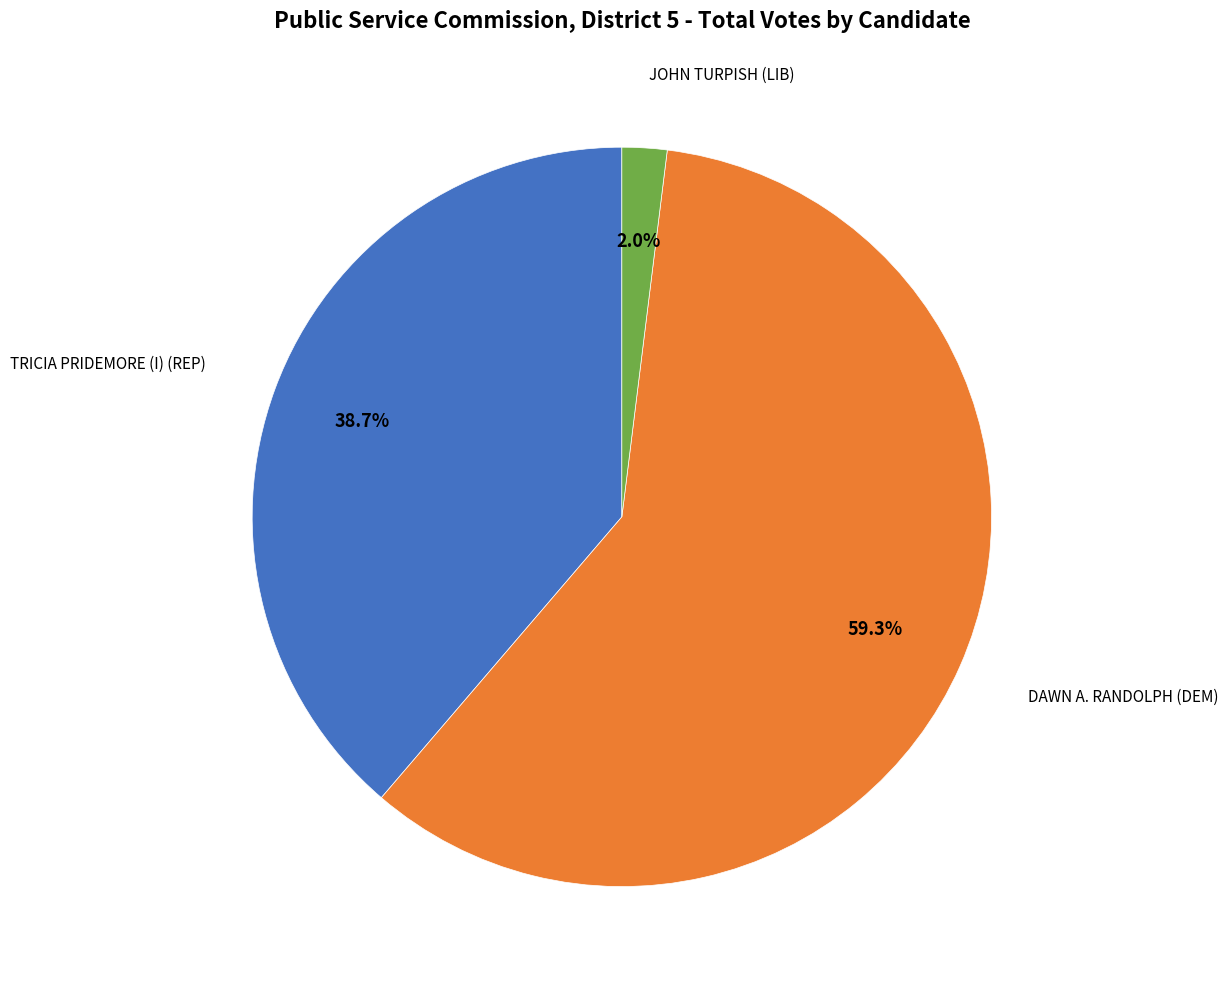

Does any single category account for the majority?

Yes